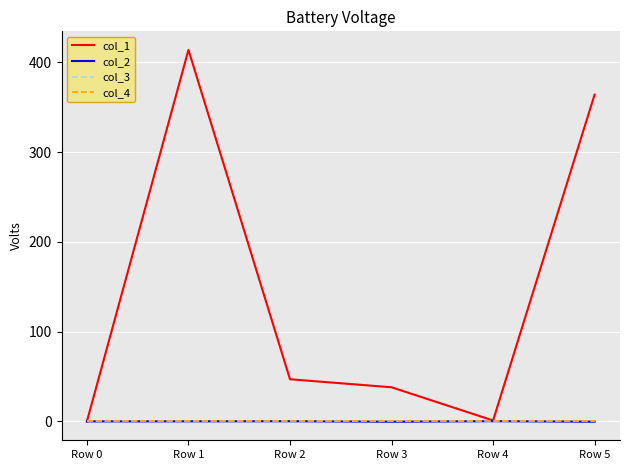

What is the maximum value shown in the chart?

413.8